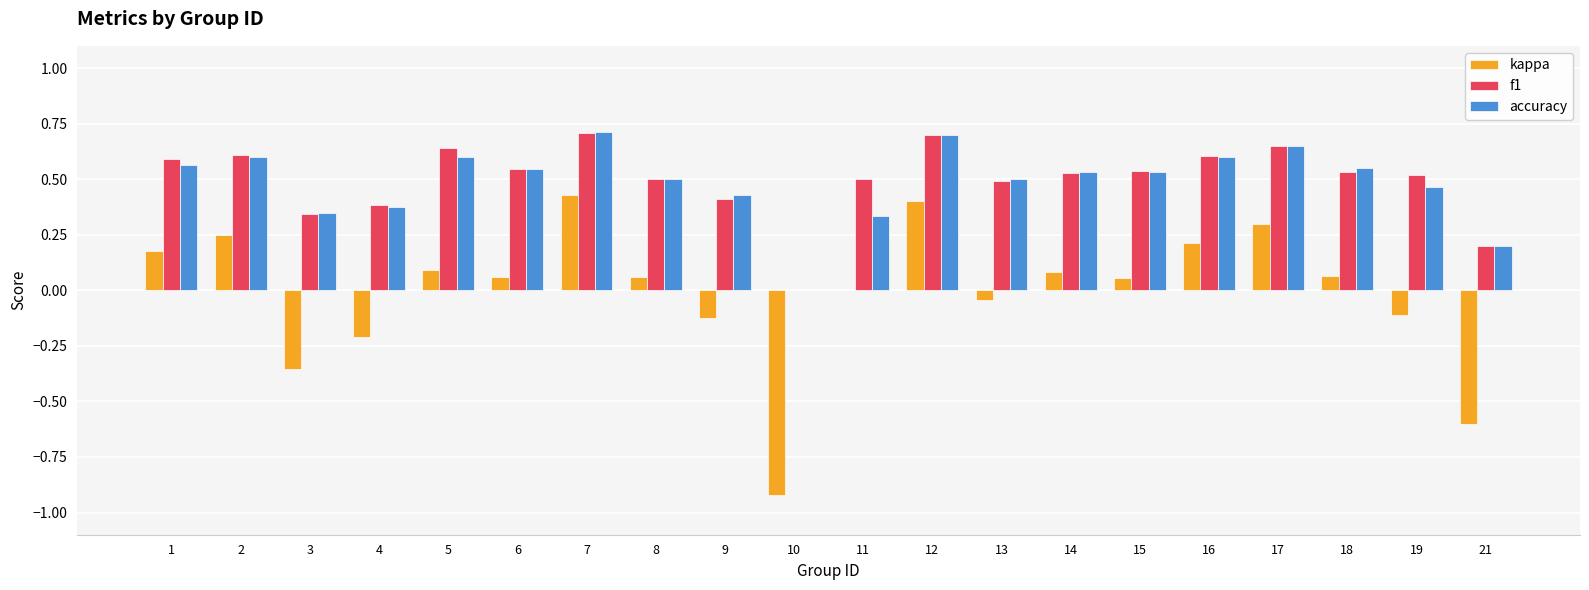

How many groups of bars are there?

20